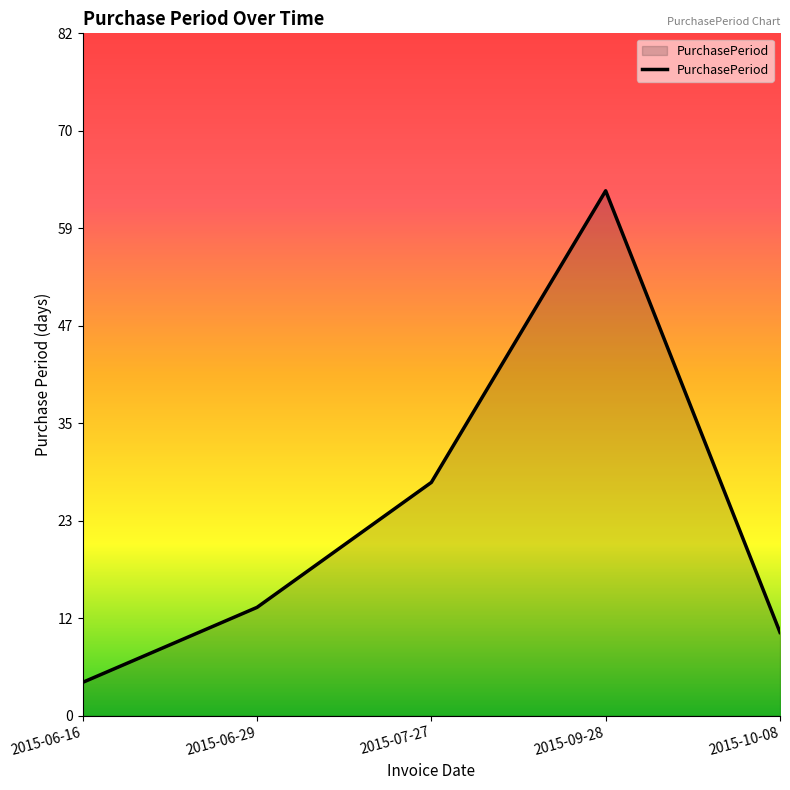

How many lines are shown in the chart?

1